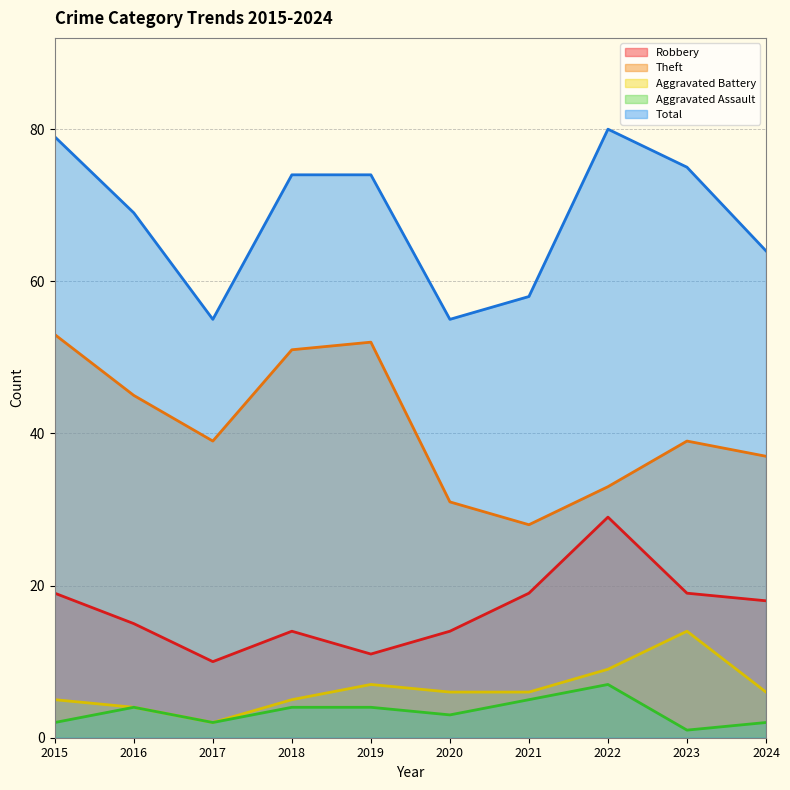

At 2020, list the series in order from largest to smallest.

Total, Theft, Robbery, Aggravated Battery, Aggravated Assault